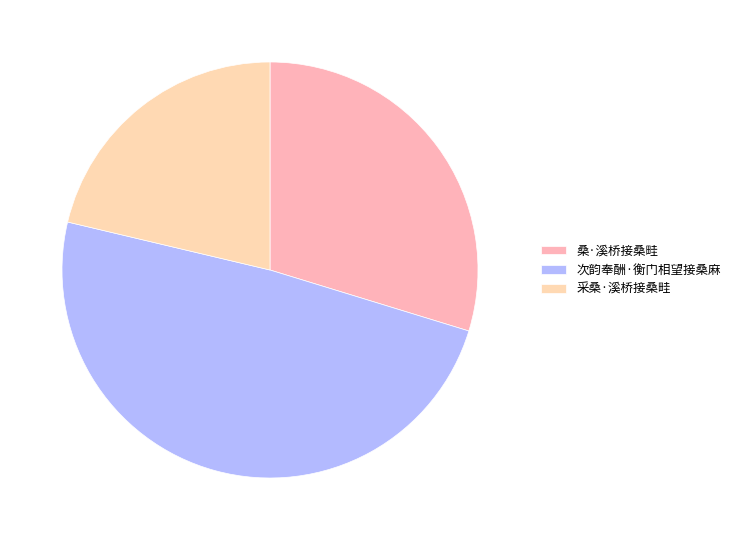

Count the number of slices in the pie.

3